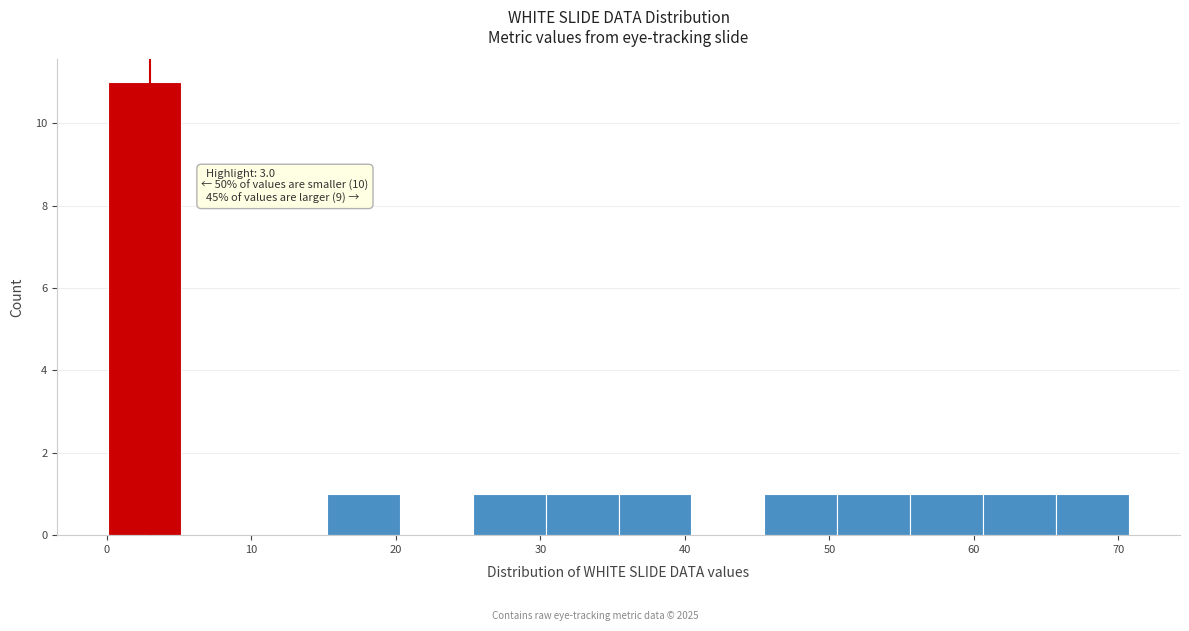

Over which range of the x-axis is the bar tallest?

0 to 5